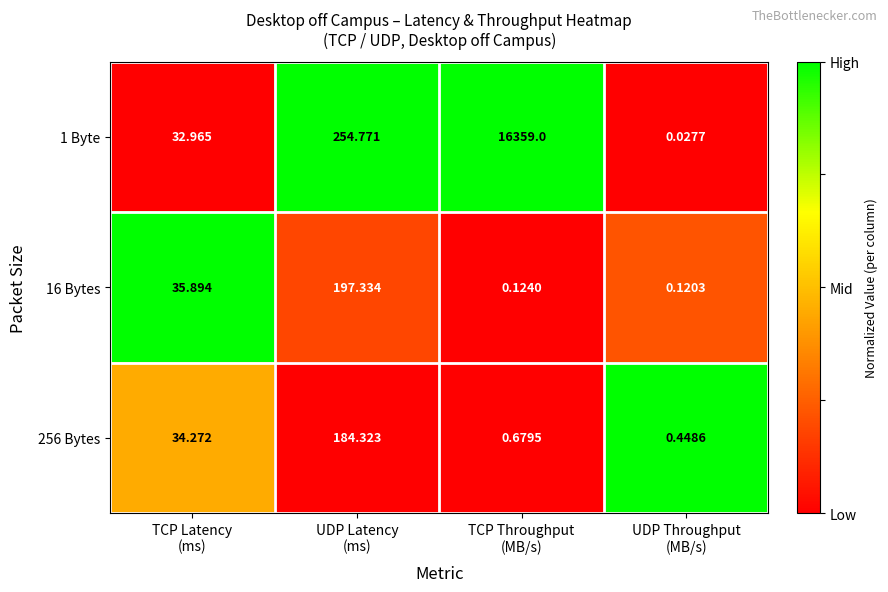

Which series has the largest total across all categories?

1 Byte